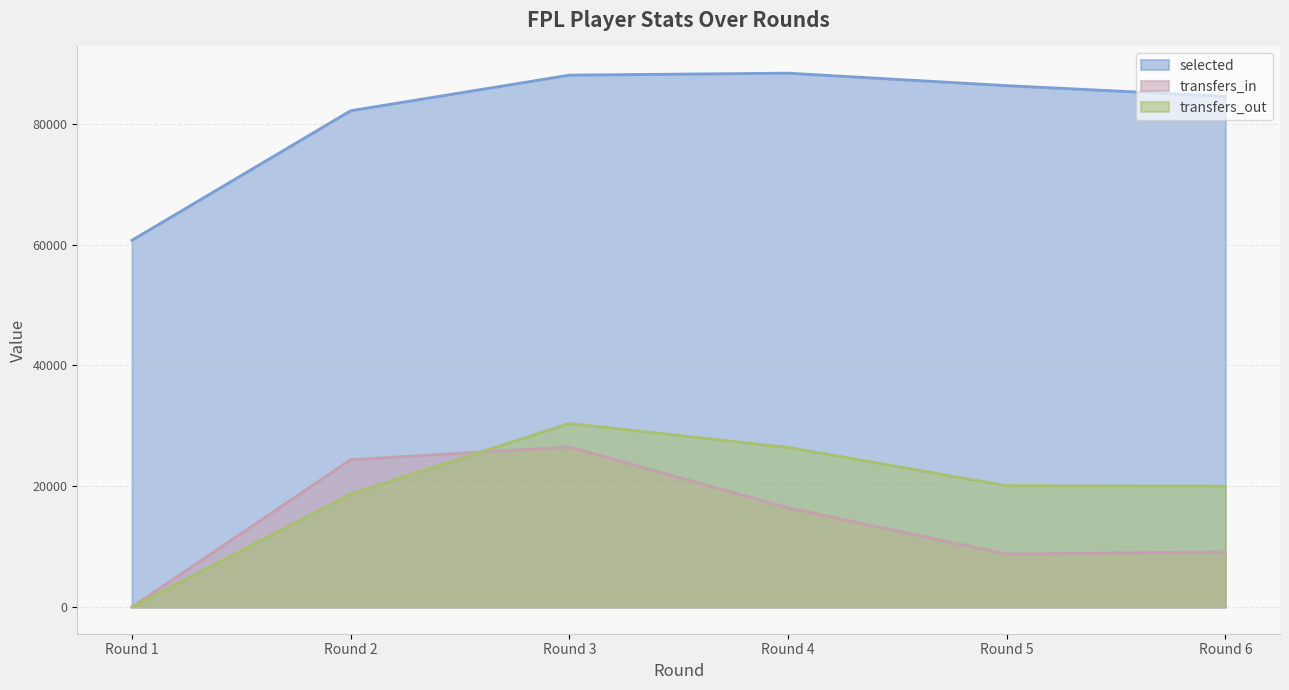

At which category does the chart reach its minimum across all series?

Round 1